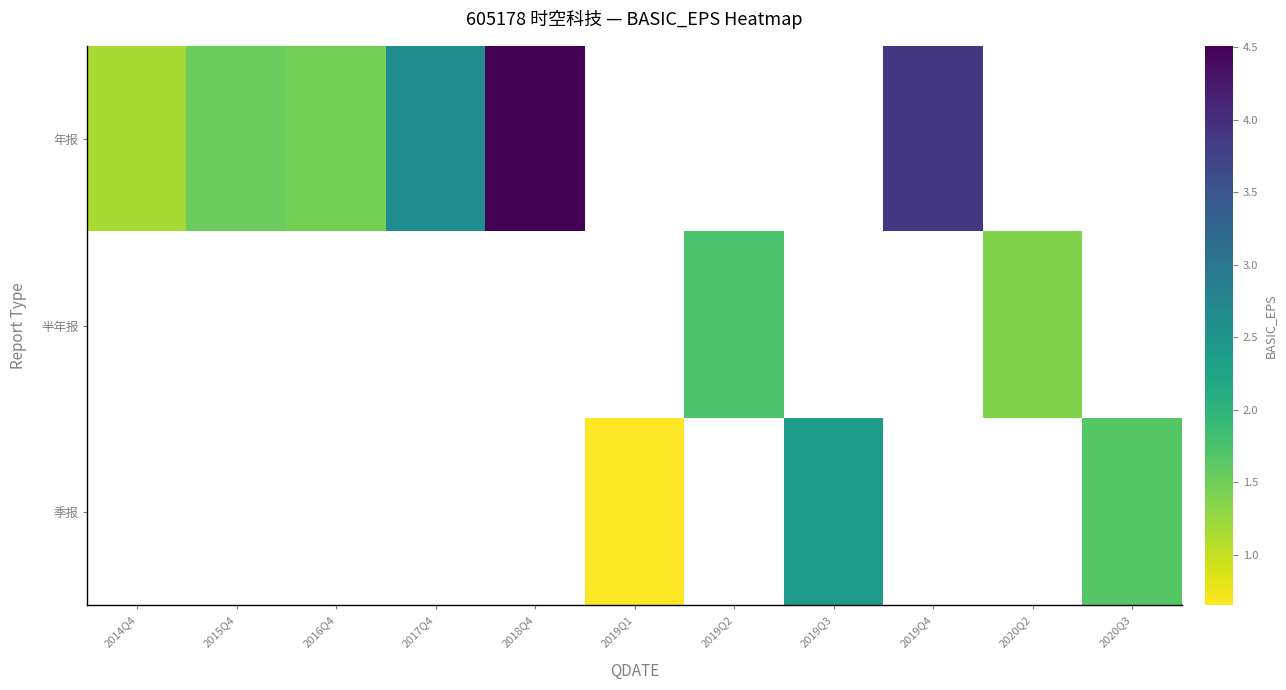

The 年报 series shows 2.6 at 2017Q4. True or false?

True